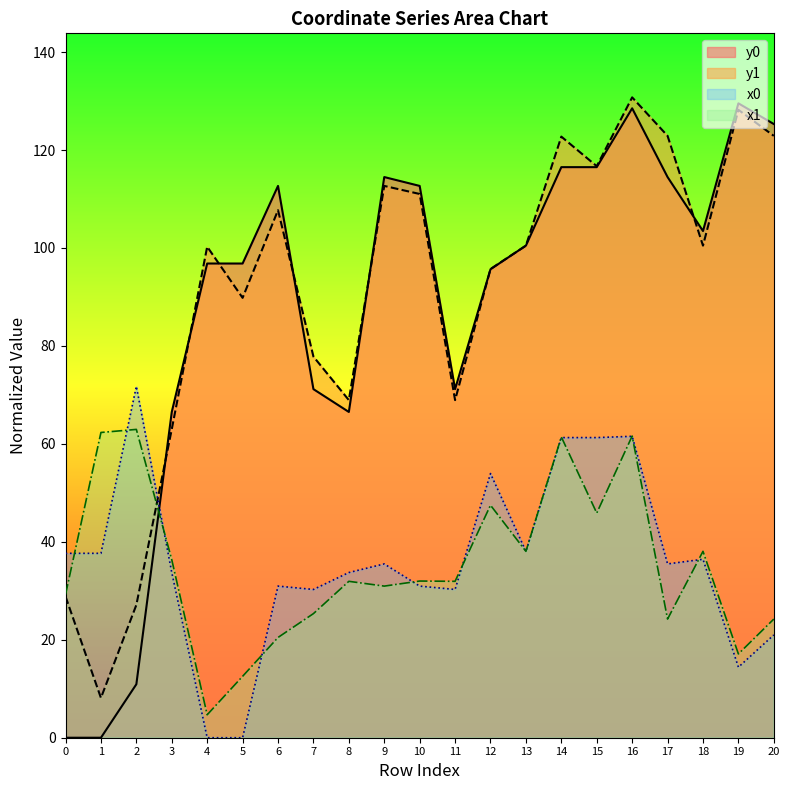

Which series has the largest range (max minus min)?

y0